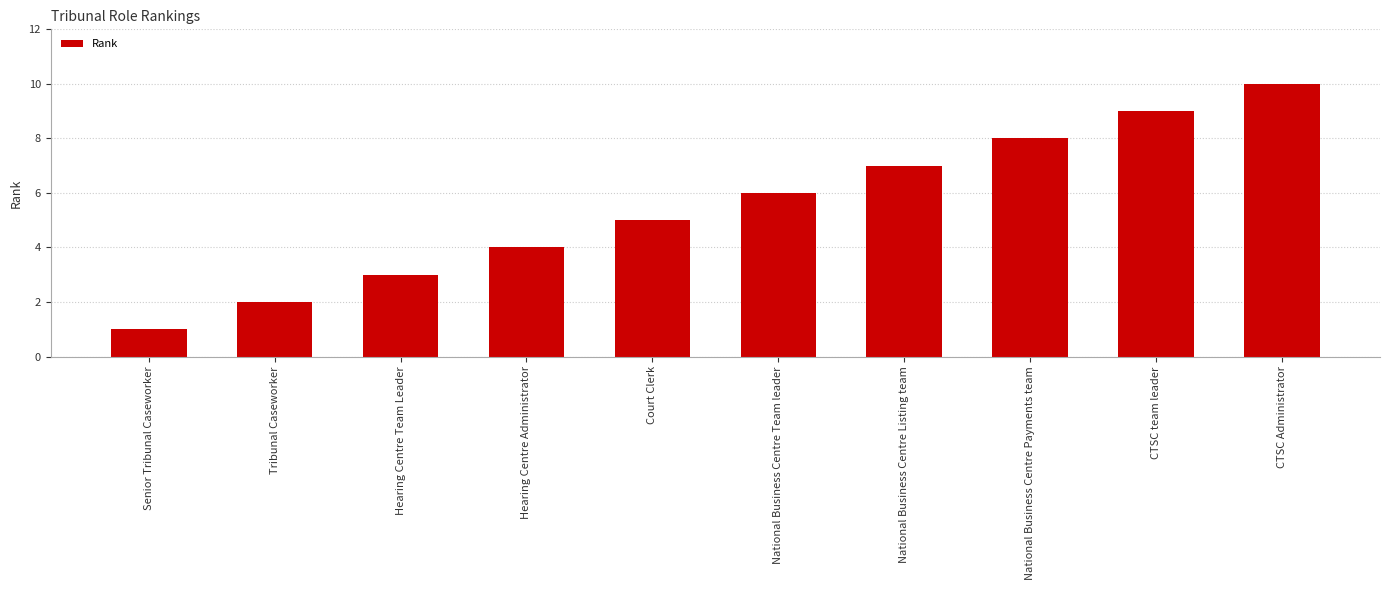

Rank the categories by value from highest to lowest.

CTSC Administrator, CTSC team leader, National Business Centre Payments team, National Business Centre Listing team, National Business Centre Team leader, Court Clerk, Hearing Centre Administrator, Hearing Centre Team Leader, Tribunal Caseworker, Senior Tribunal Caseworker